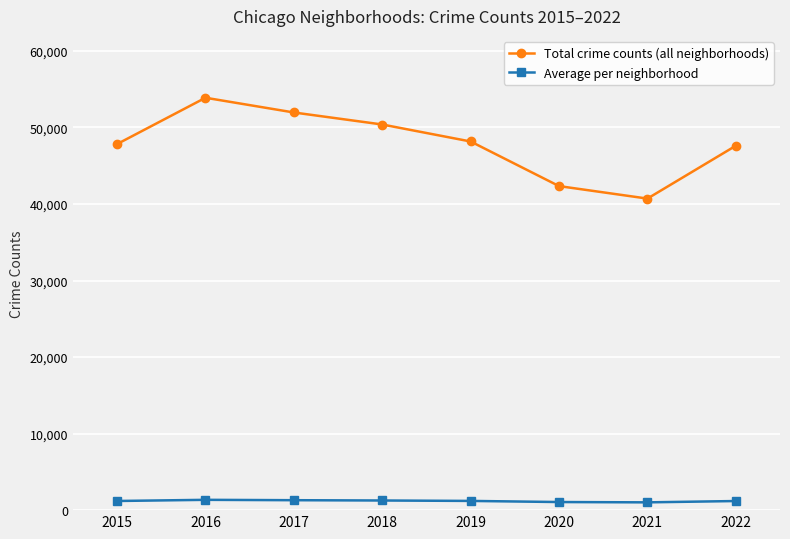

True or false: Average per neighborhood and Total crime counts (all neighborhoods) cross at least once.

False